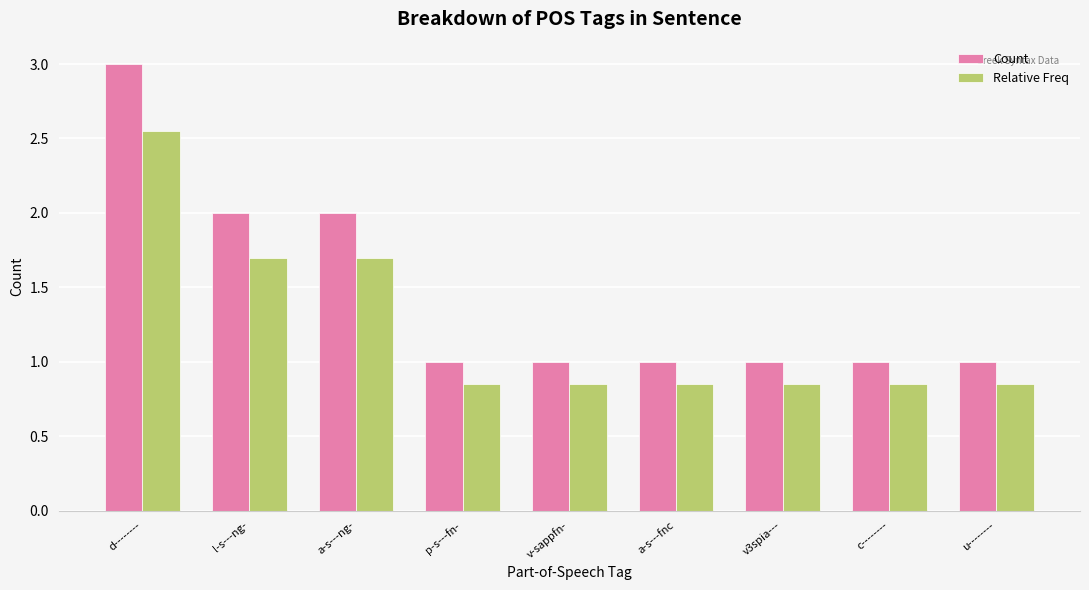

Between l-s---ng- and u--------, which series saw the biggest shift?

Count